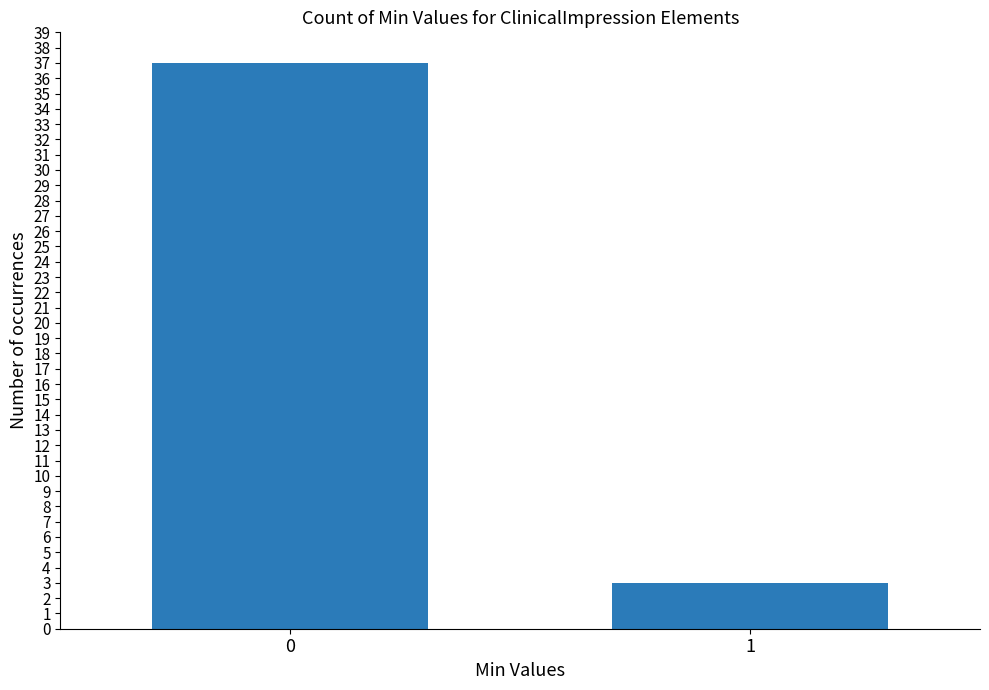

How many bars are there in total?

2